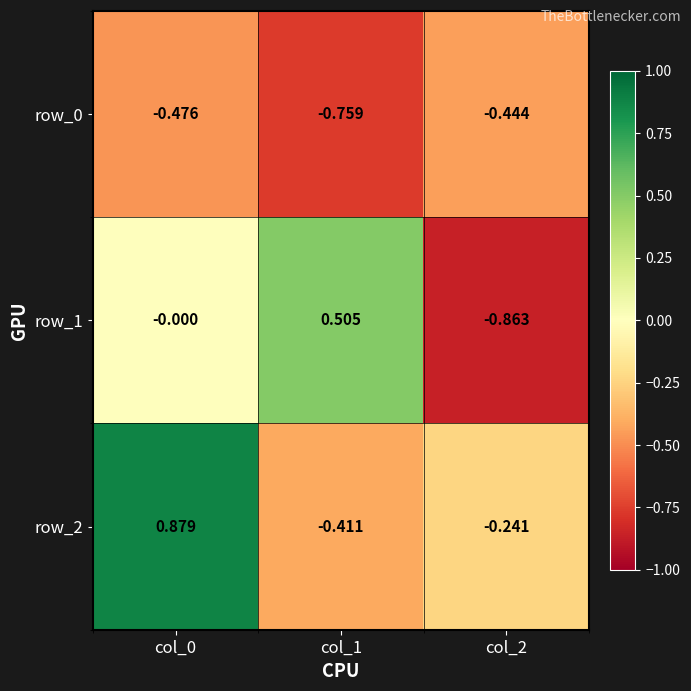

At which category does the chart reach its peak across all series?

col_0